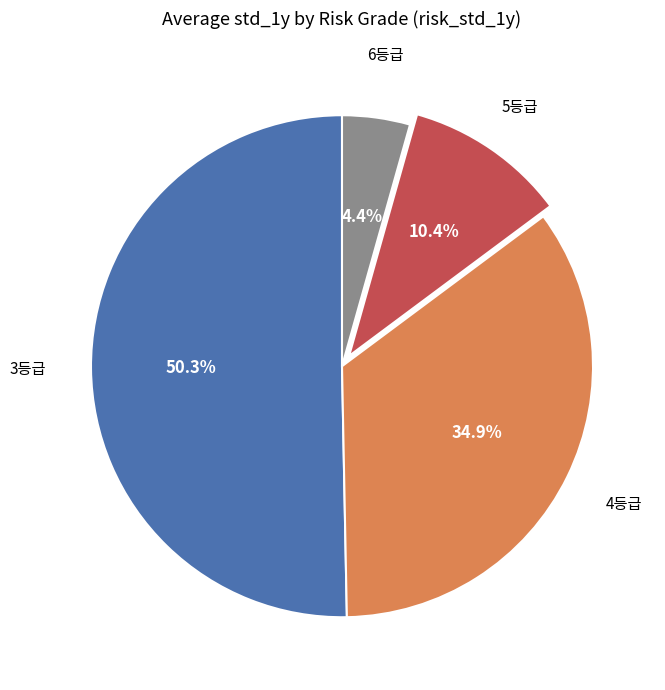

Is there a majority slice in this chart?

Yes